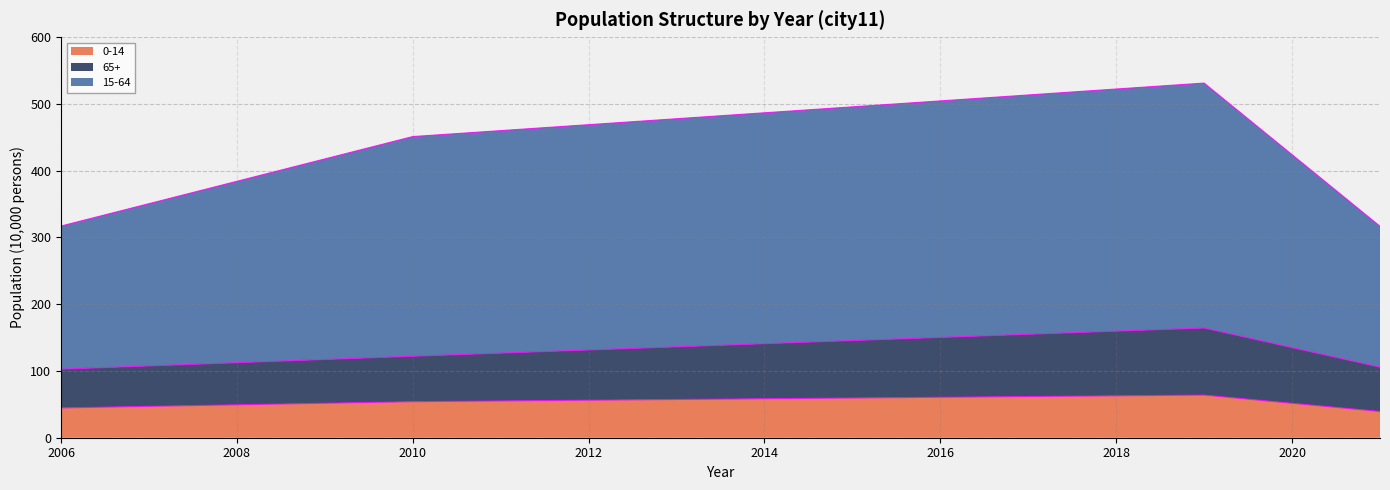

Where is the first local maximum for 0-14?

2019